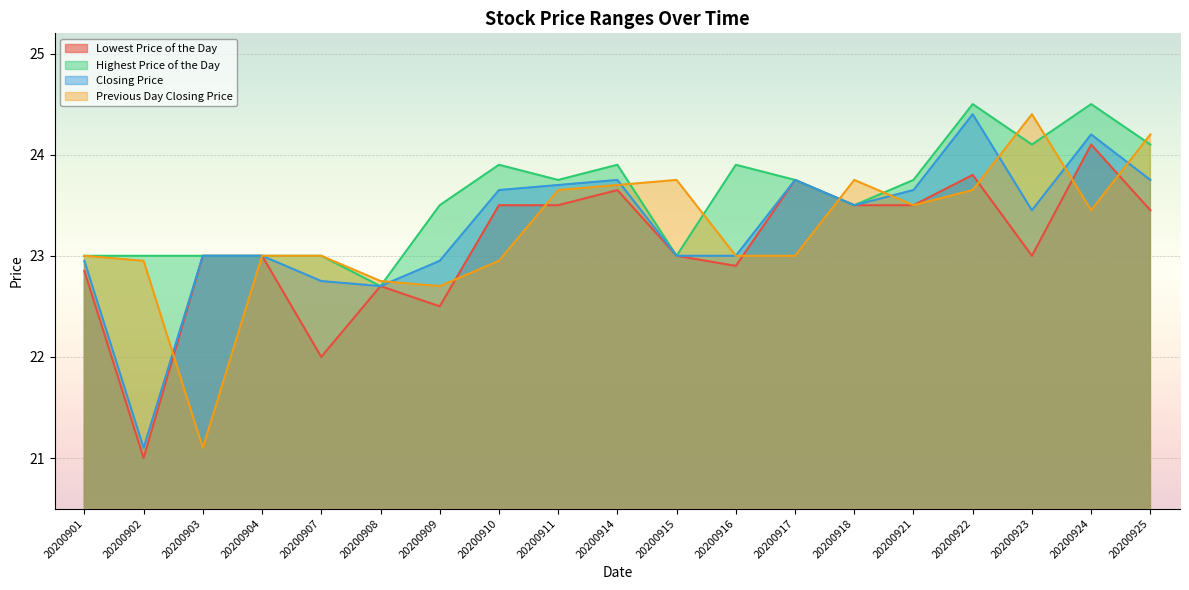

Rank the categories by Highest Price of the Day value from lowest to highest.

20200908, 20200901, 20200902, 20200903, 20200904, 20200907, 20200915, 20200909, 20200918, 20200911, 20200917, 20200921, 20200910, 20200914, 20200916, 20200923, 20200925, 20200922, 20200924